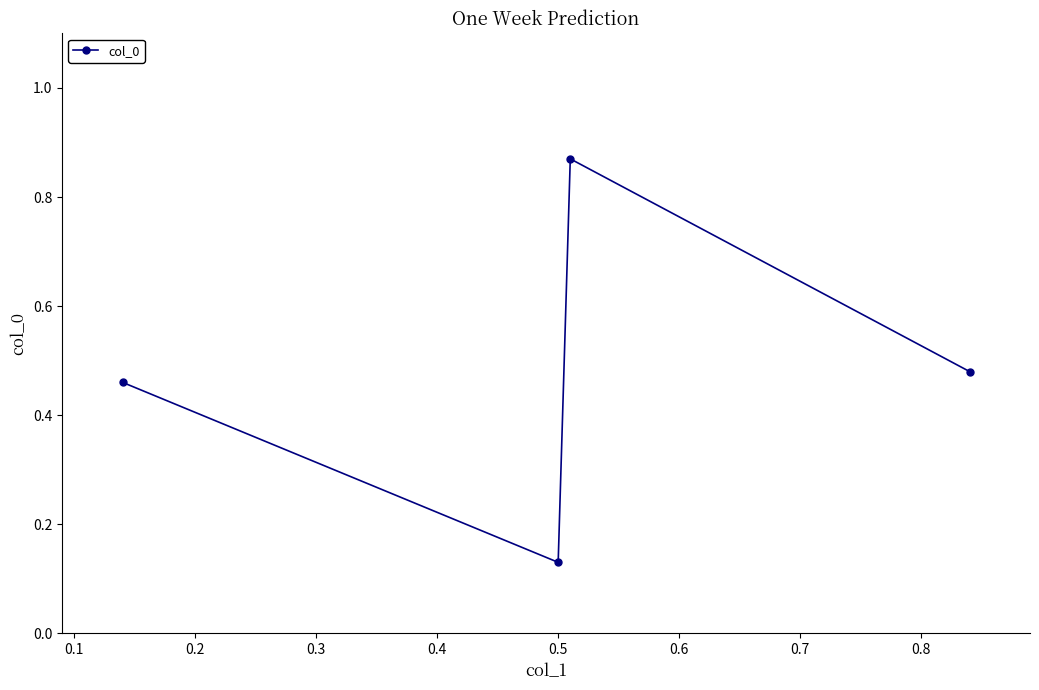

Count the values in the range 0 to 1.

4